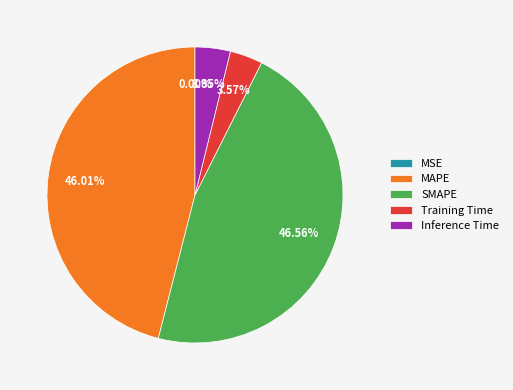

Combined, do Training Time and Inference Time account for over 50%?

No